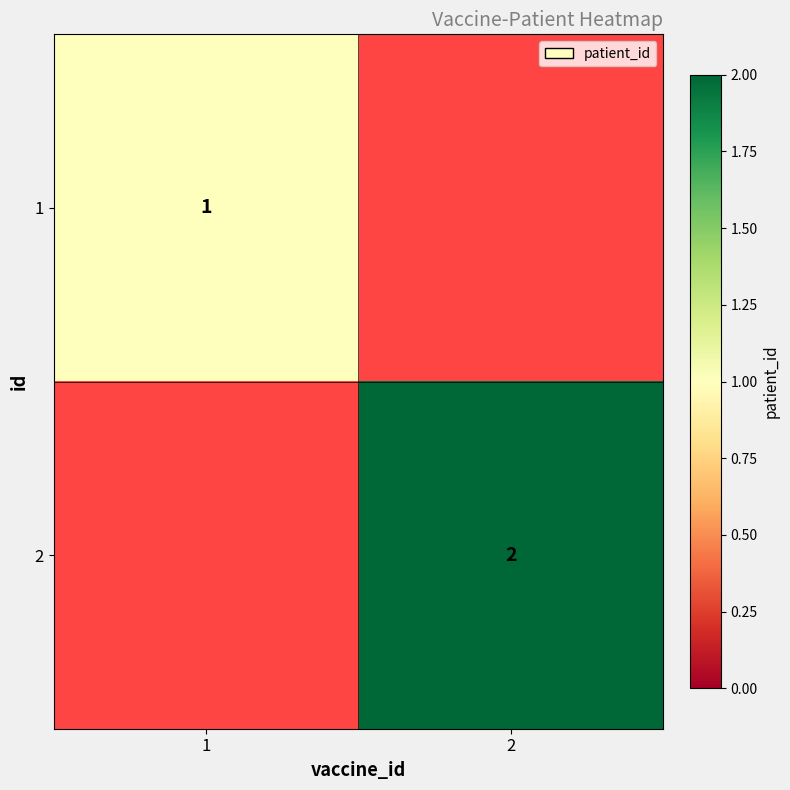

True or false: 2 has a value of 2 at 2.

True